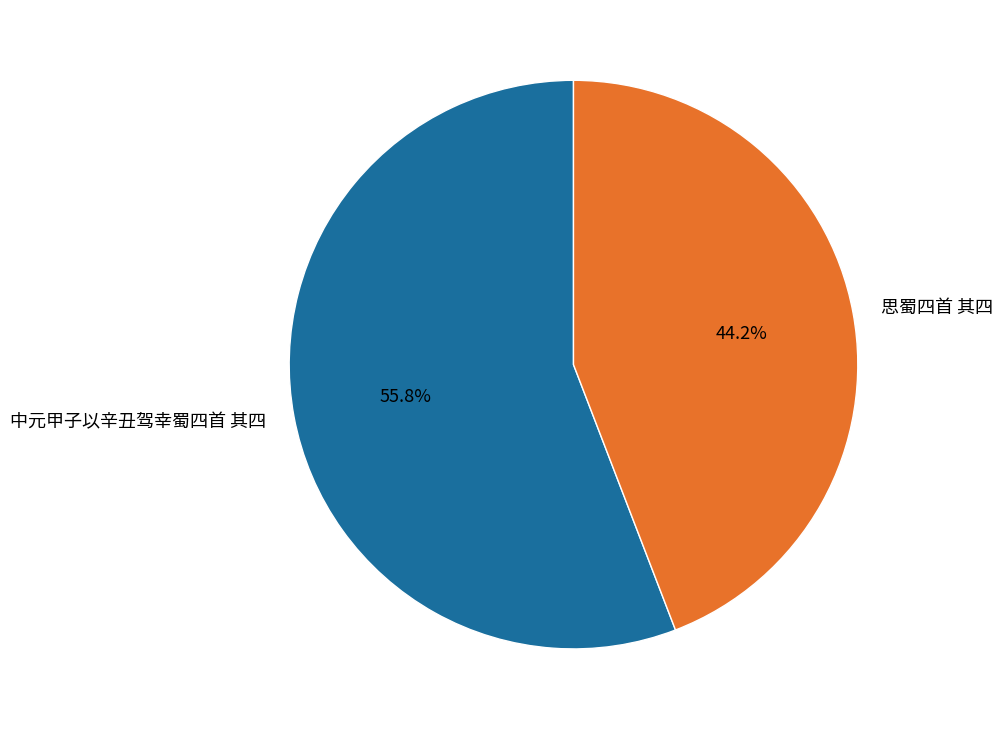

The 思蜀四首 其四 slice represents 44% of the pie. True or false?

True